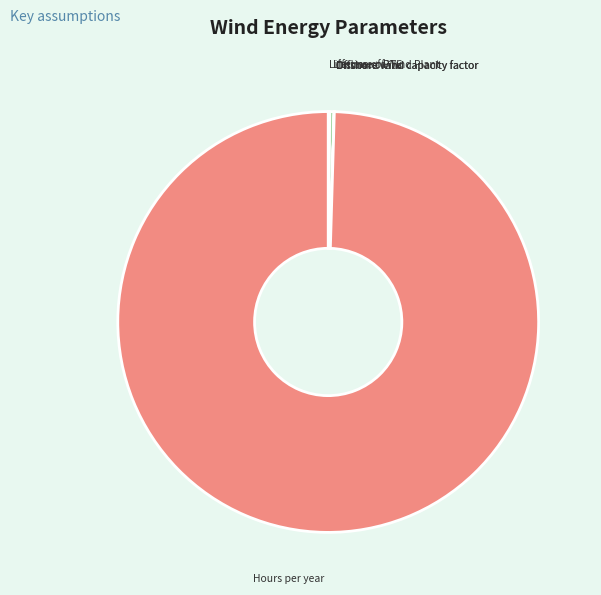

Is it true that Lifetime of Wind Plant is 0% of the pie?

True